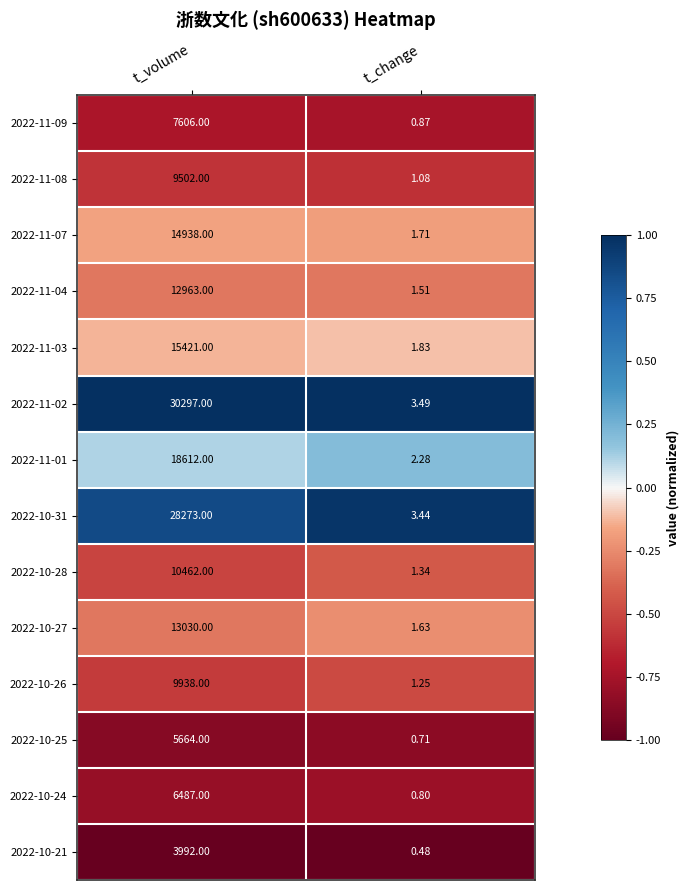

What is the spread (max minus min) of values at t_change?

3.0